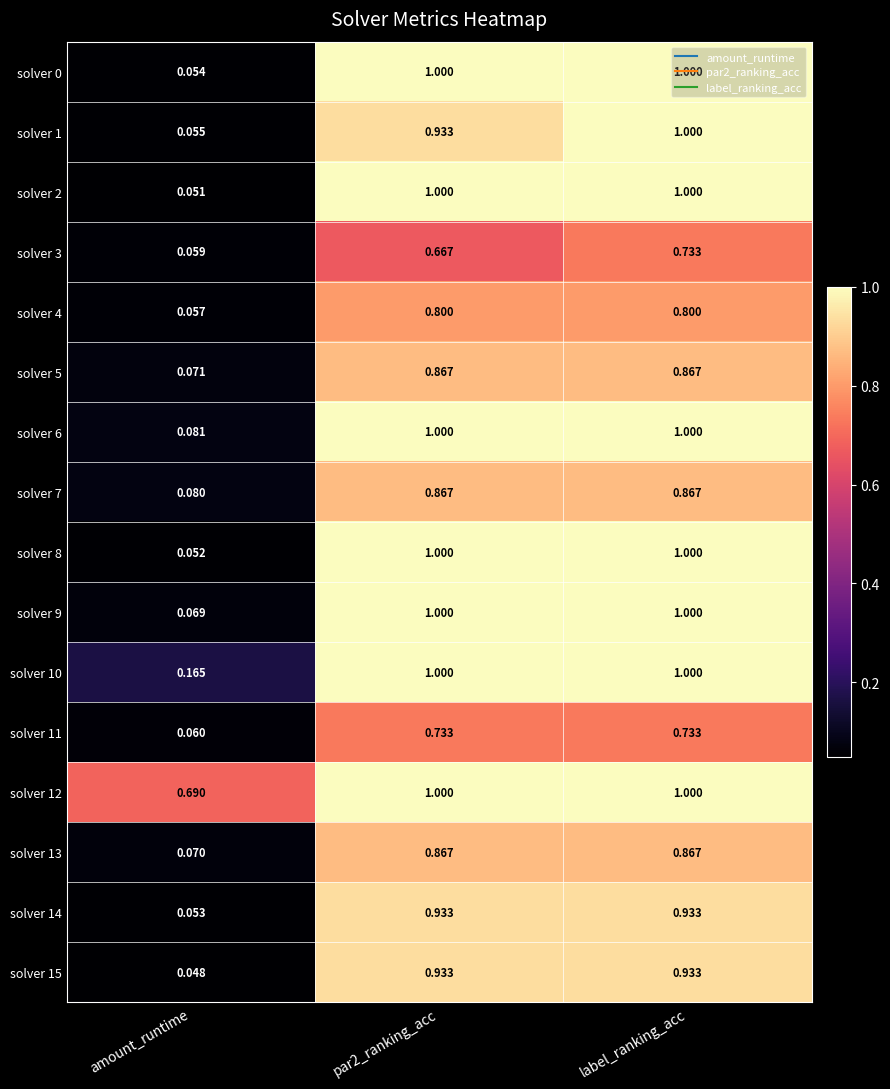

At which label is solver 1 closest to 0?

amount_runtime